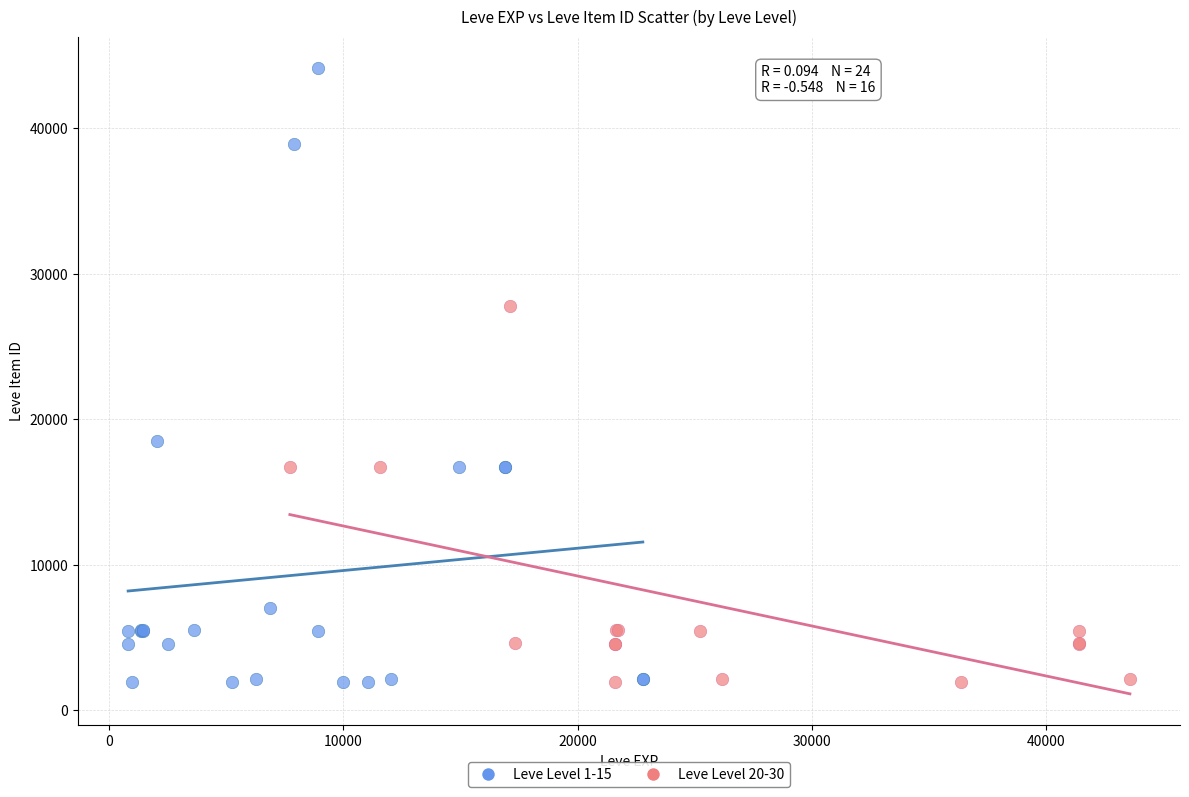

Which series has the widest spread of Y values?

Leve Level 1-15